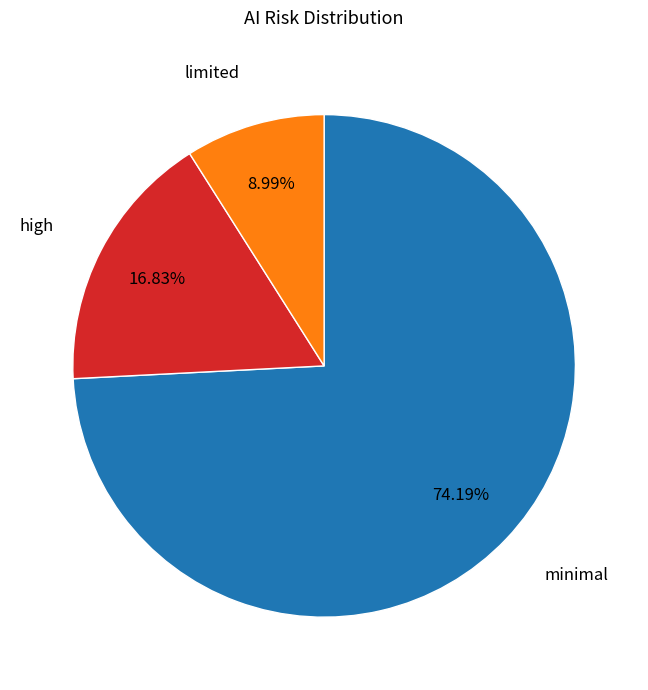

Rank the categories by value from lowest to highest.

limited, high, minimal